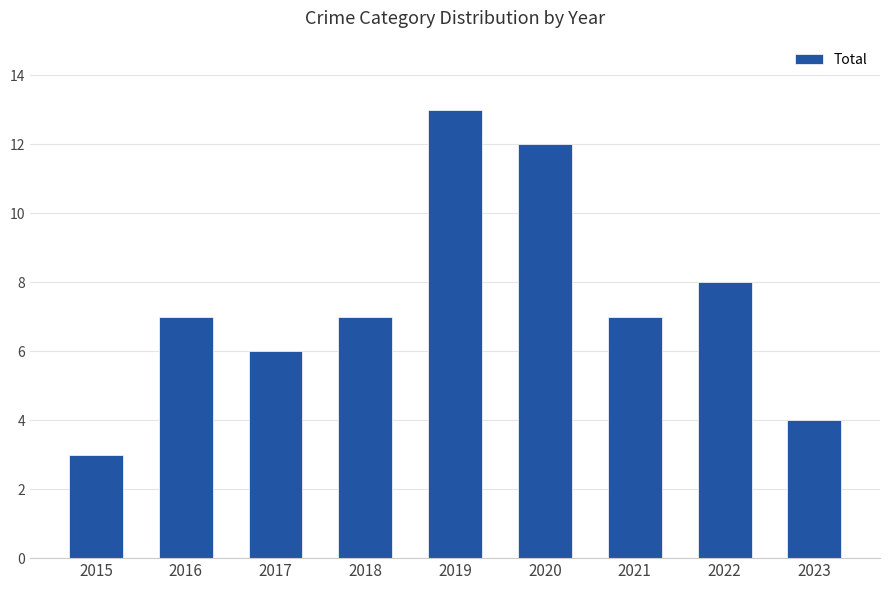

The chart shows a value of 6 at 2017. True or false?

True